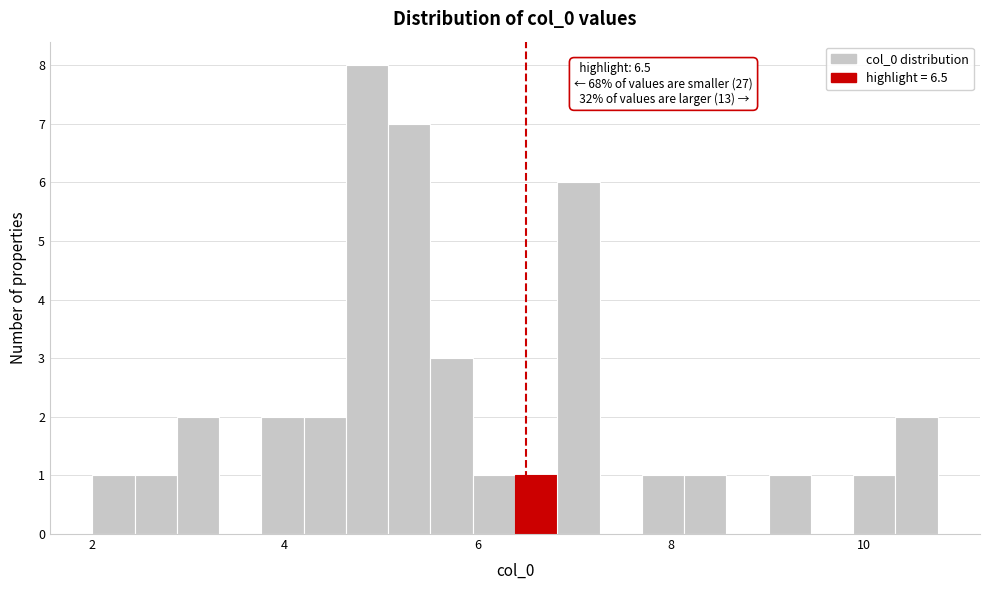

Read against the x-axis, roughly where is the centre of the tallest bar?

4.8